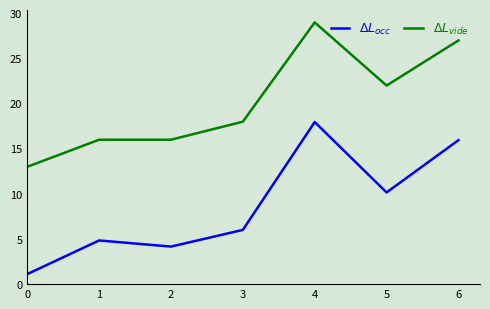

What is the minimum value shown in the chart?

1.1